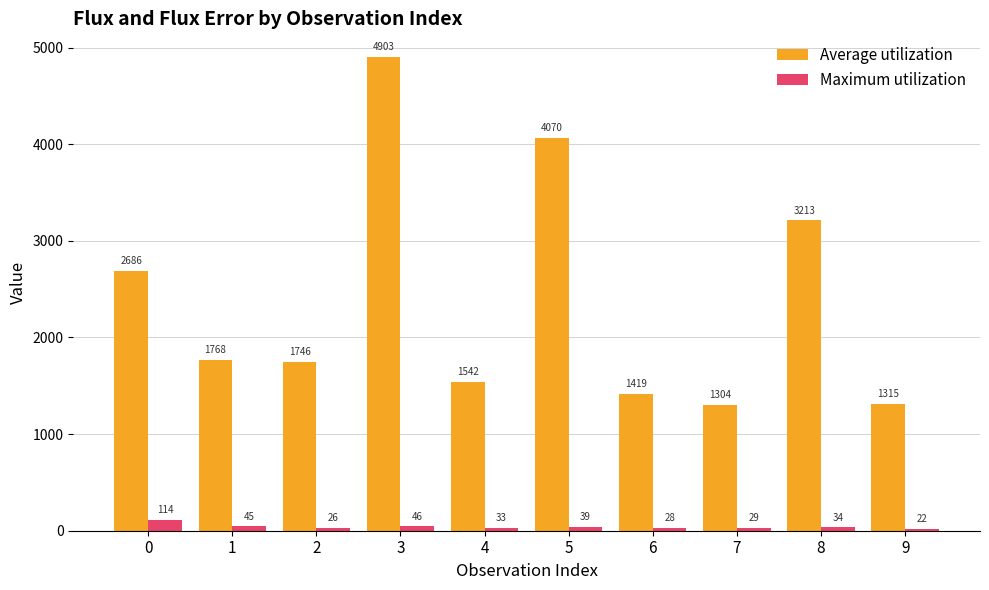

What is the value of the Average utilization bar at the 10th from the left?

1315.4